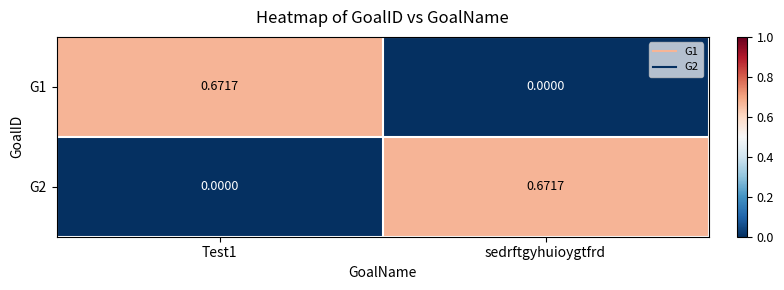

At which label is G1 closest to 0?

sedrftgyhuioygtfrd